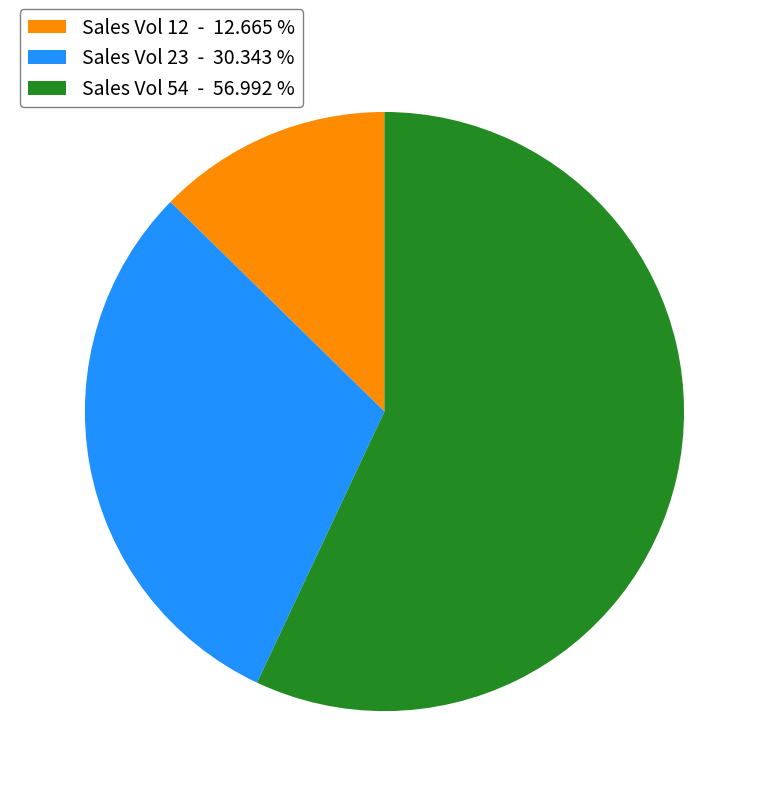

Between Sales Vol 12 - 12.665 % and Sales Vol 23 - 30.343 %, which is larger?

Sales Vol 23 - 30.343 %